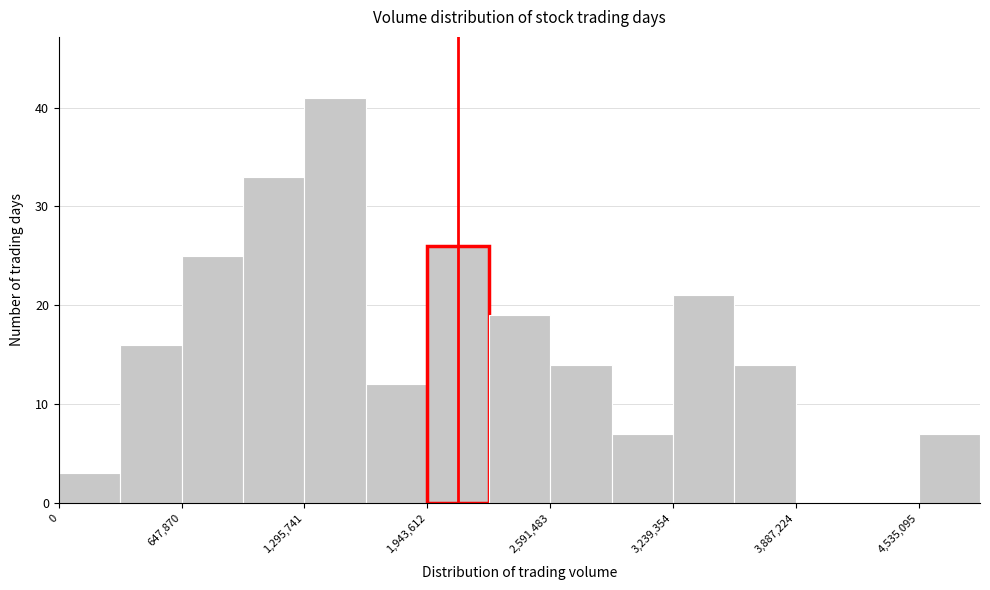

Around what value on the x-axis is the tallest bar? Give the approximate position of its centre, as read against the axis.

1500000